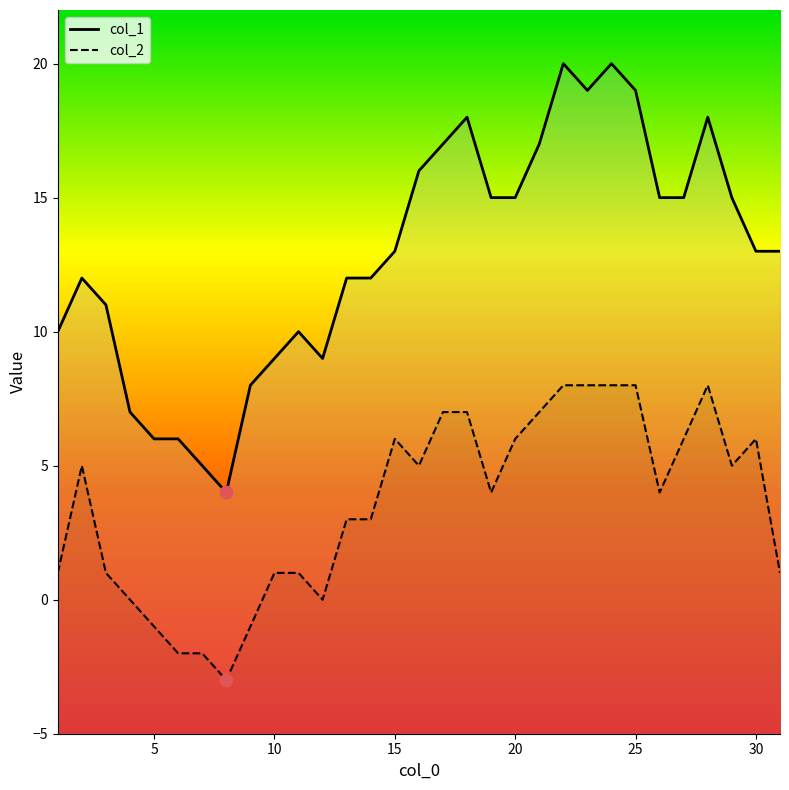

What are all the series names shown in the legend?

col_1, col_2